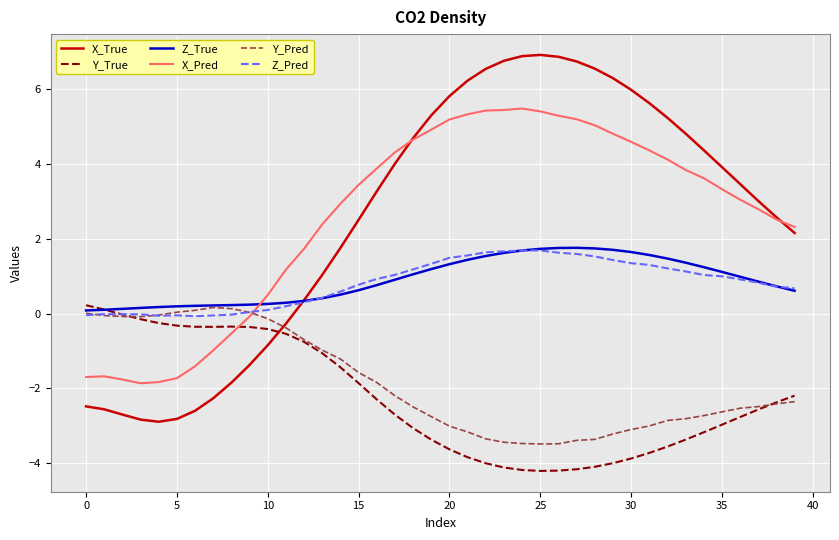

What is the lowest value of the X_Pred series?

-1.9